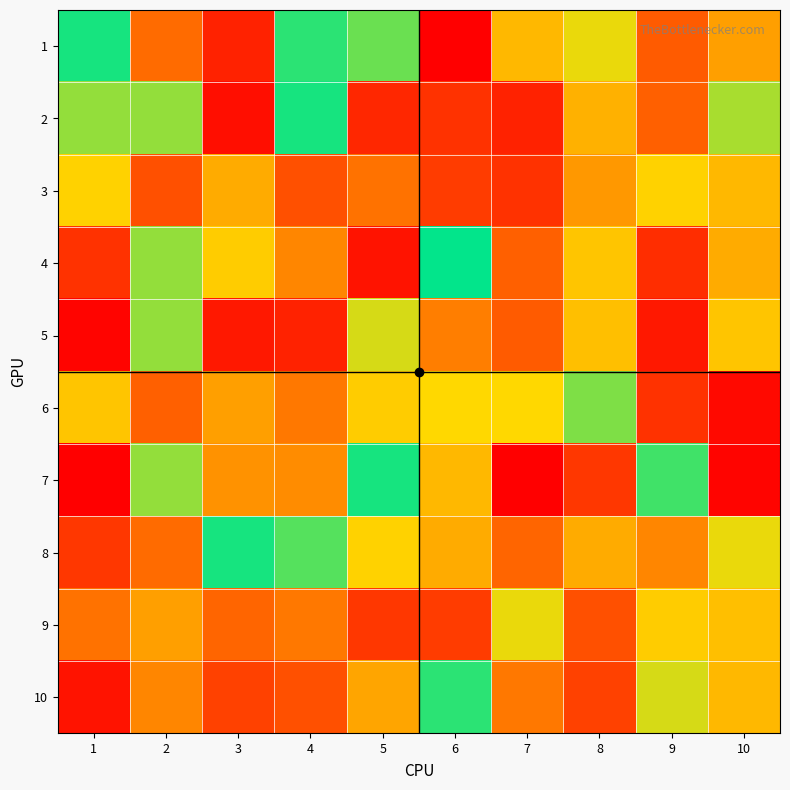

Reading left to right, list all the values displayed in this chart.

1: 1=51	2=21	3=93	4=48	5=45	6=100	7=67	8=39	9=18	10=29
2: 1=57	2=43	3=97	4=51	5=92	6=10	7=93	8=32	9=19	10=58
3: 1=63	2=16	3=31	4=16	5=78	6=88	7=90	8=72	9=37	10=67
4: 1=10	2=57	3=64	4=25	5=96	6=50	7=81	8=65	9=91	10=69
5: 1=99	2=43	3=95	4=7	5=40	6=76	7=18	8=34	9=5	10=65
6: 1=35	2=19	3=71	4=77	5=64	6=38	7=62	8=56	9=10	10=2
7: 1=100	2=57	3=27	4=26	5=51	6=33	7=100	8=11	9=53	10=1
8: 1=11	2=79	3=49	4=46	5=37	6=69	7=80	8=31	9=25	10=39
9: 1=22	2=71	3=20	4=23	5=11	6=12	7=39	8=16	9=64	10=34
10: 1=4	2=25	3=87	4=84	5=30	6=48	7=77	8=13	9=40	10=33